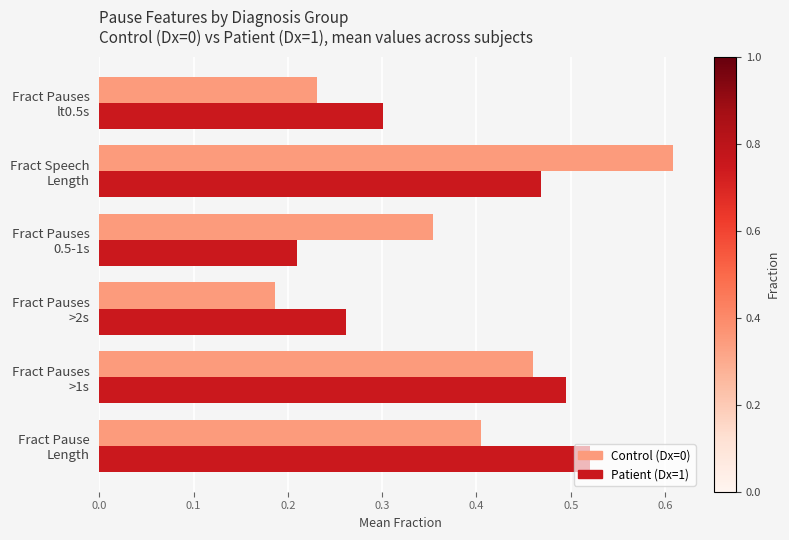

Count the Control (Dx=0) values in the range 0 to 1.

6